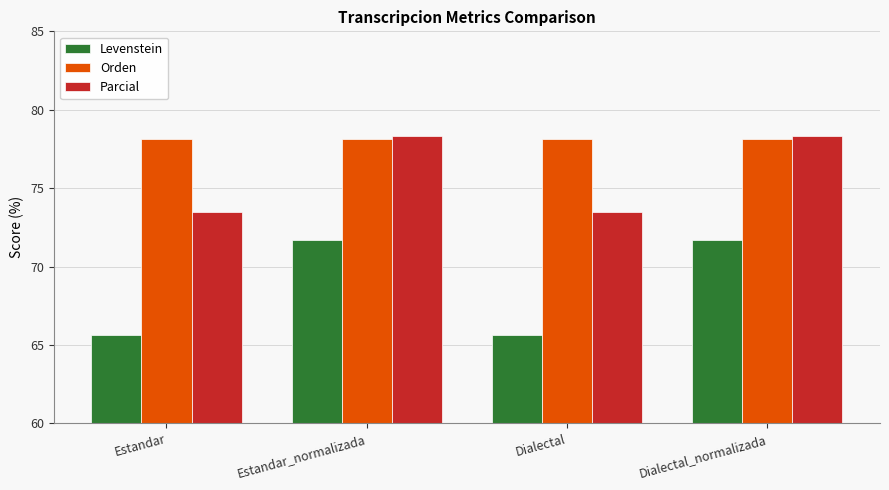

List the series in order of their overall mean, highest first.

Orden, Parcial, Levenstein